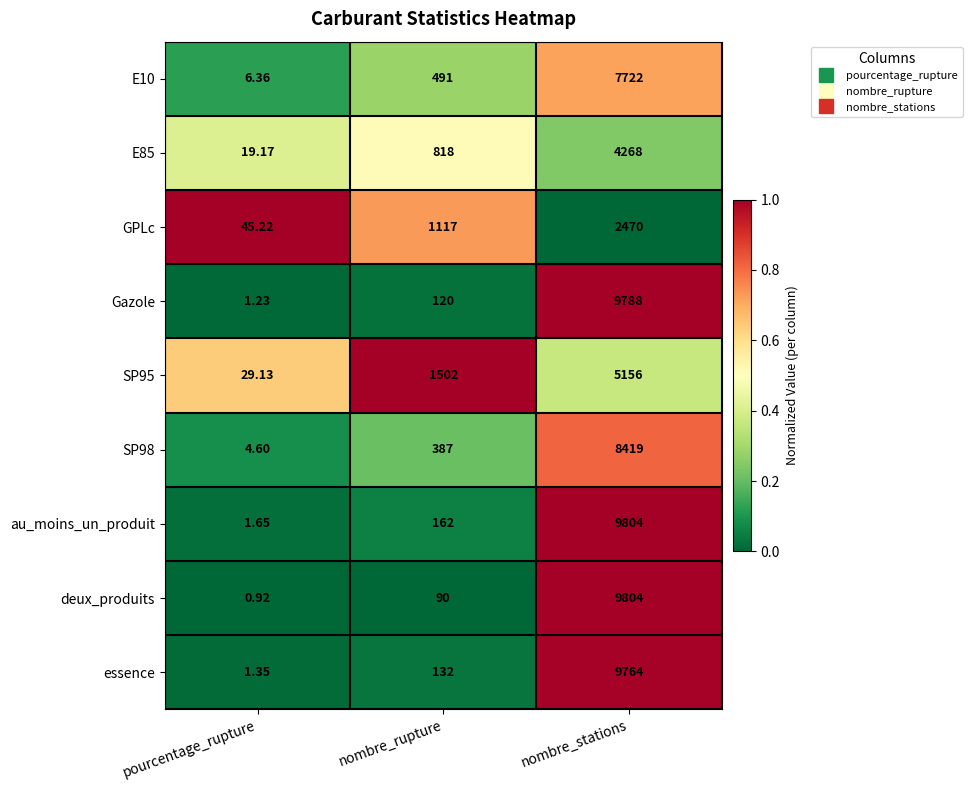

Rank the series at nombre_rupture from highest to lowest value.

SP95, GPLc, E85, E10, SP98, au_moins_un_produit, essence, Gazole, deux_produits